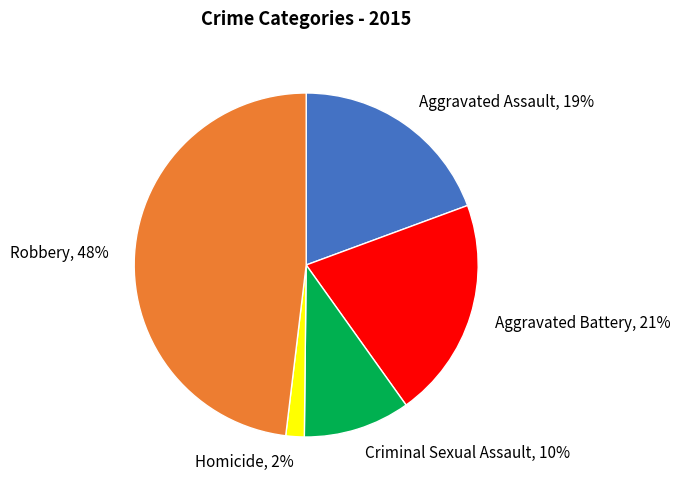

To the nearest percent, what is the average slice percentage?

20%